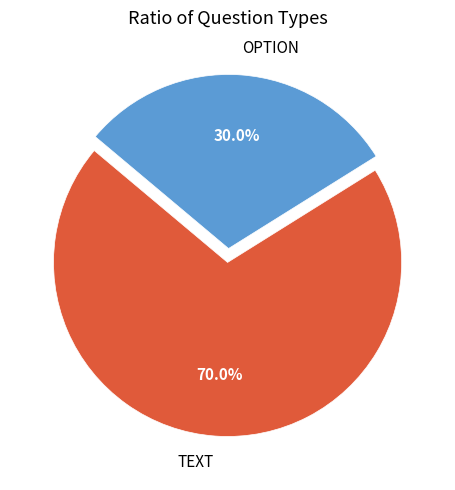

How many slices are in this pie chart?

2